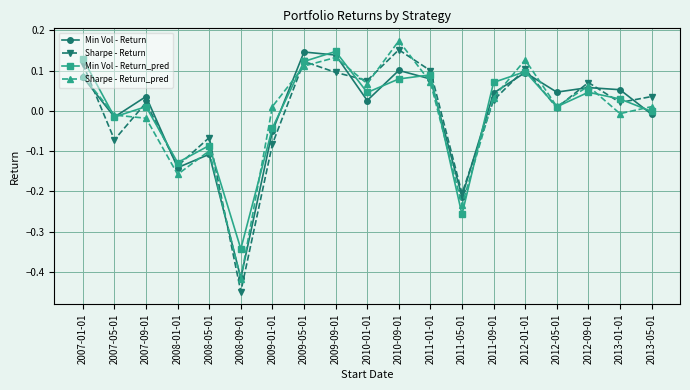

How many data points in Sharpe - Return are less than 0?

6